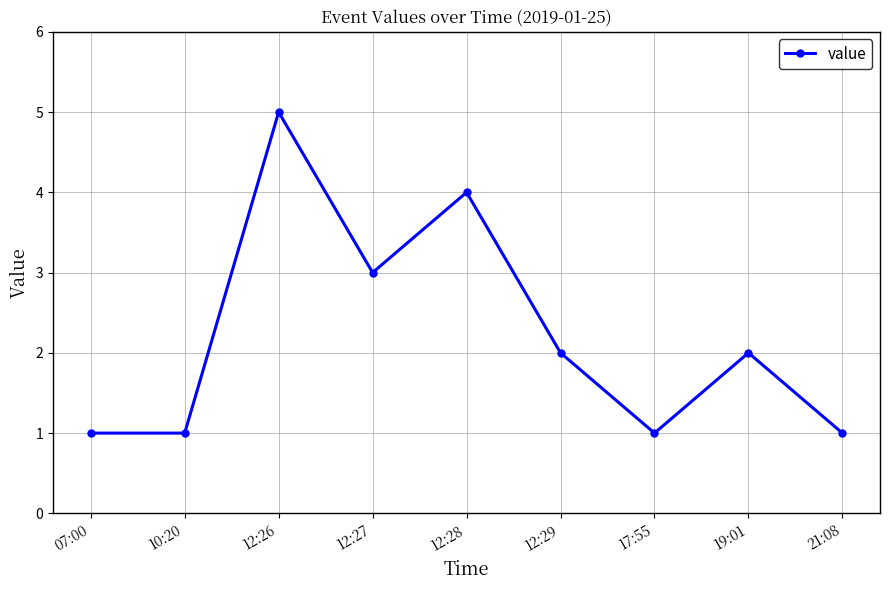

What is the change in value from 07:00 to 12:29?

+1